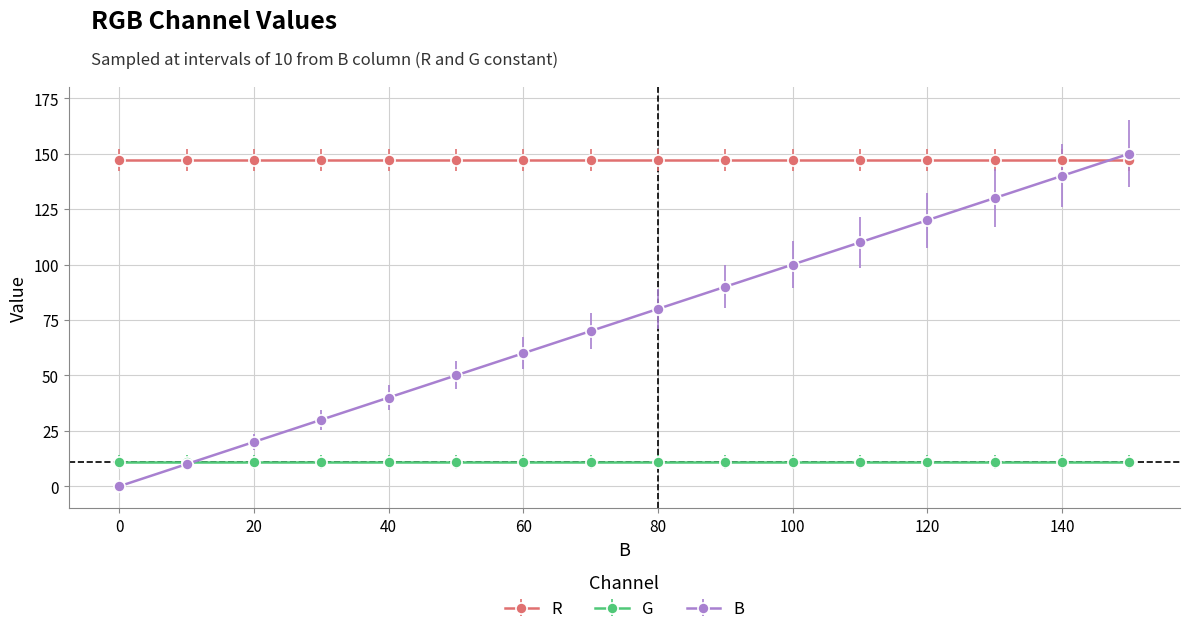

Which series has the widest spread of values?

B